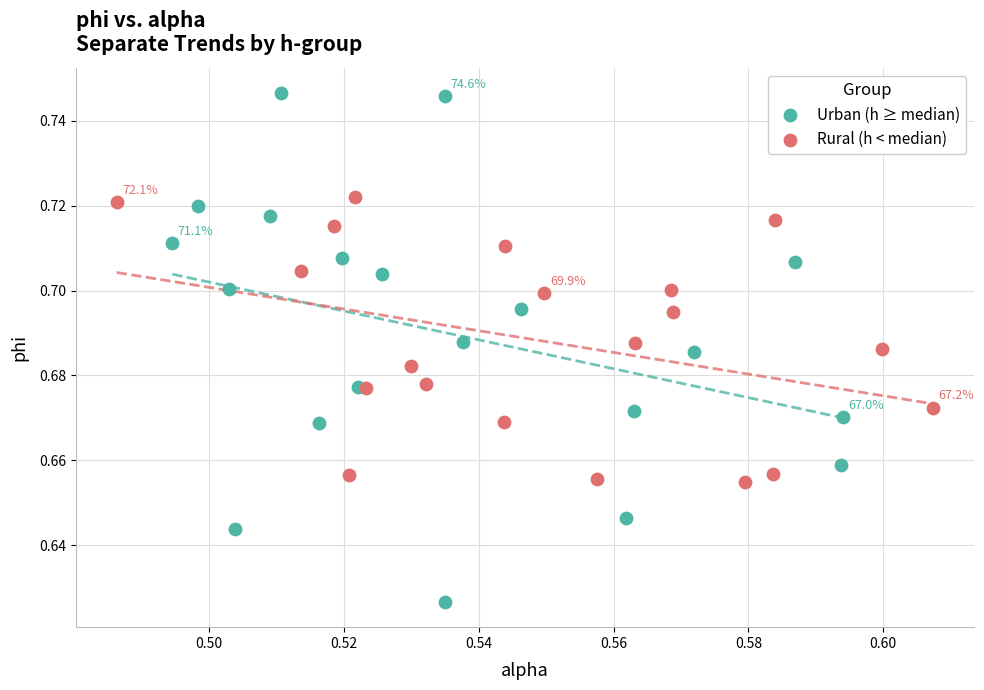

Which series contains the lowest Y value?

Urban (h ≥ median)